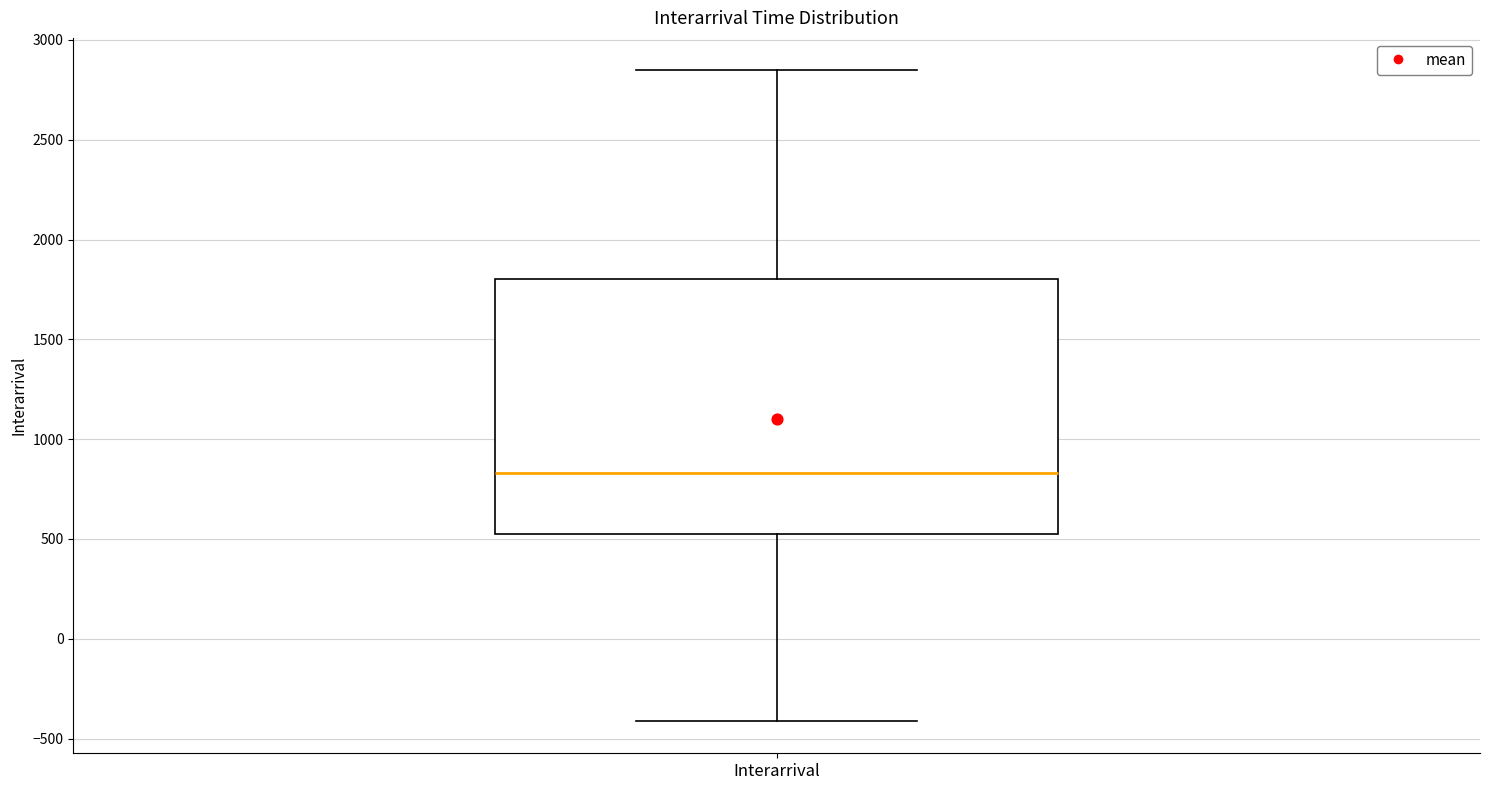

Read this box plot against the y-axis: the position of the median line, the range covered by the box, and the ends of both whiskers. The values are not printed on the chart, so give them approximately, as read against the axis.

median 850, box 500 to 1800, whiskers -400 to 2850